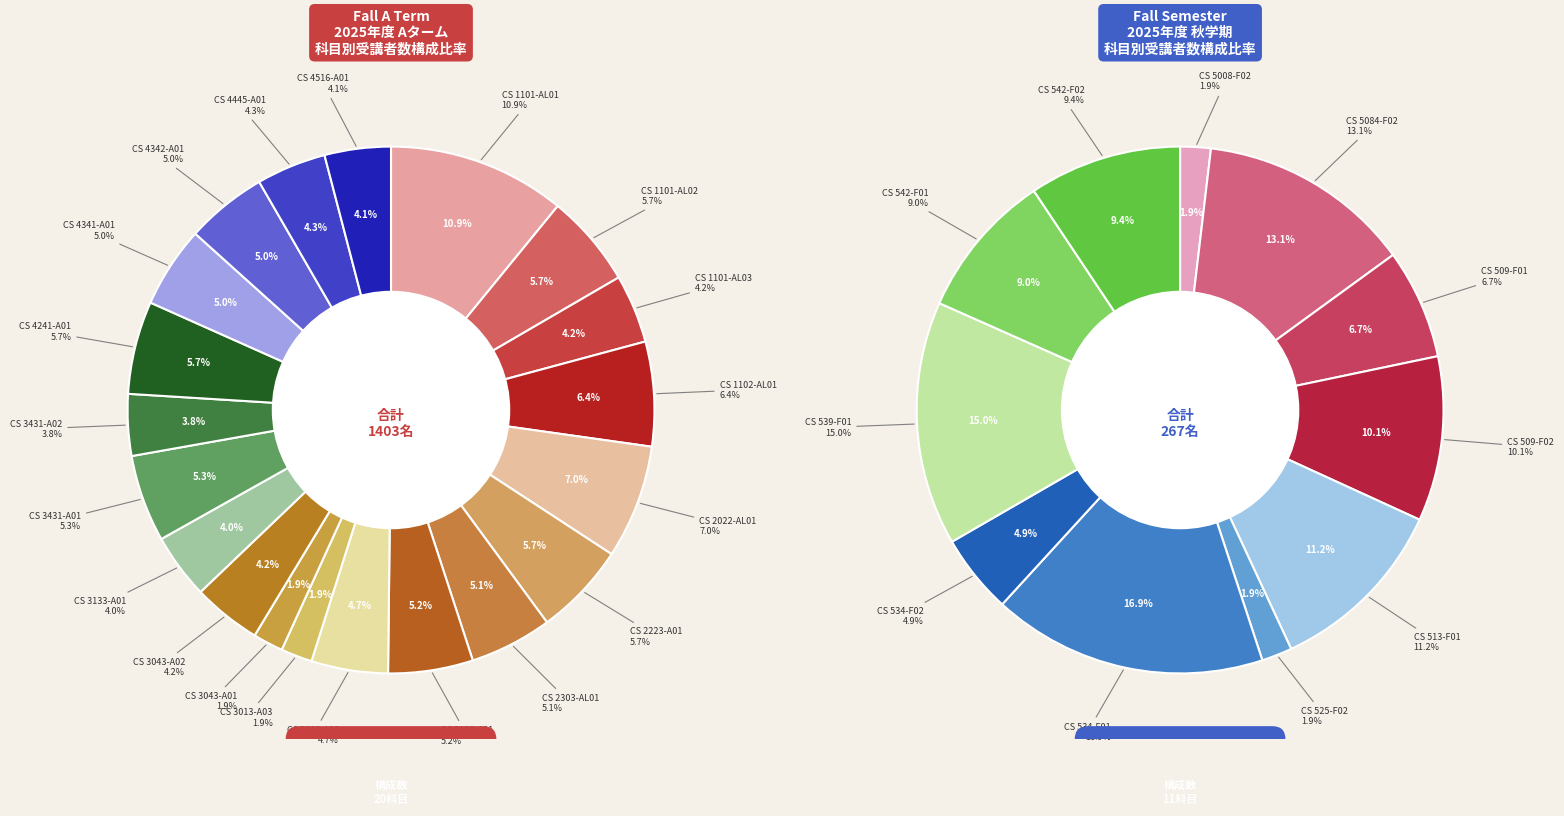

What percentage is NOT represented by CS 4342-A01?

95.0%